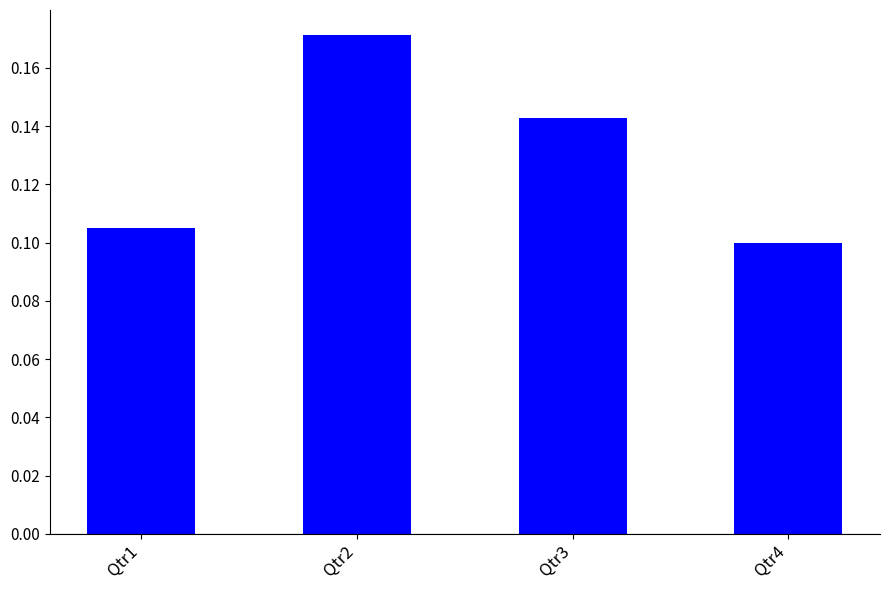

Rank the categories by value from lowest to highest.

Qtr4, Qtr1, Qtr3, Qtr2